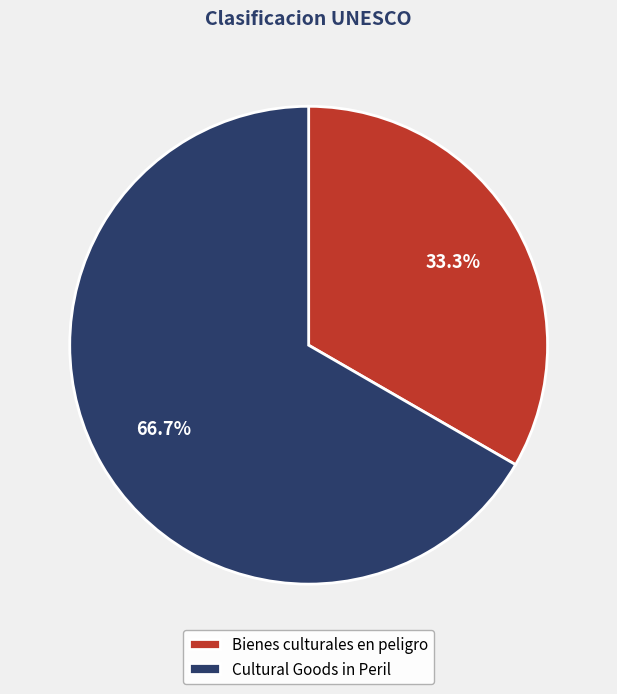

Count the number of slices in the pie.

2